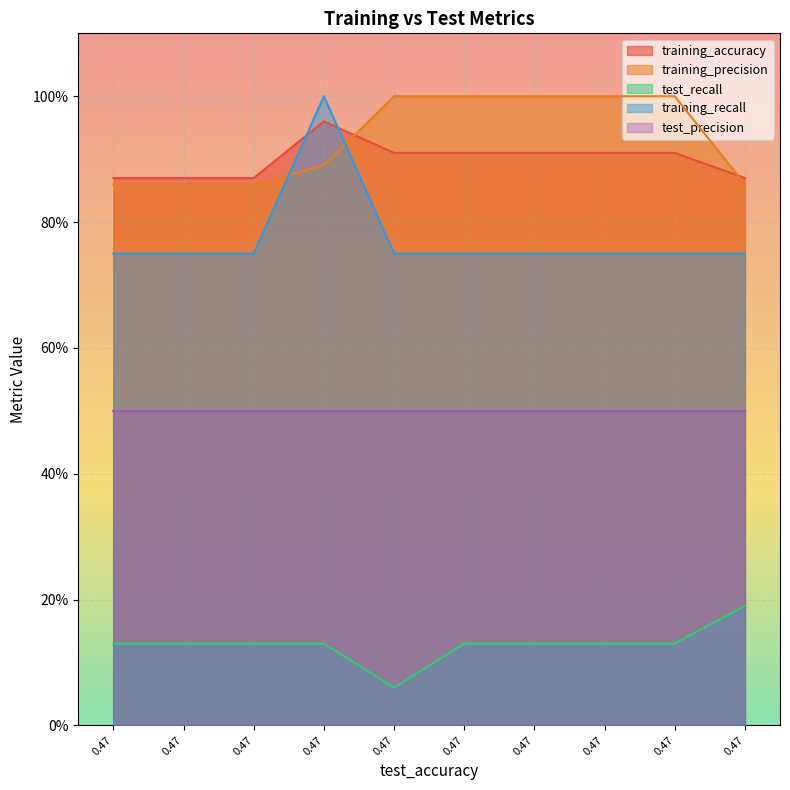

The test_recall series shows 0.2 at 0.47. True or false?

False